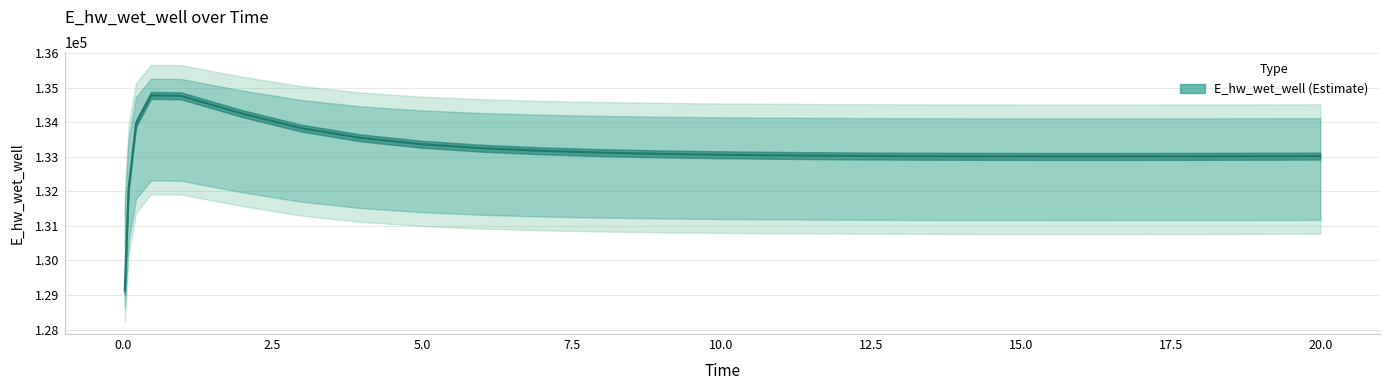

What is the value of the 17th point from the left?

133016.4